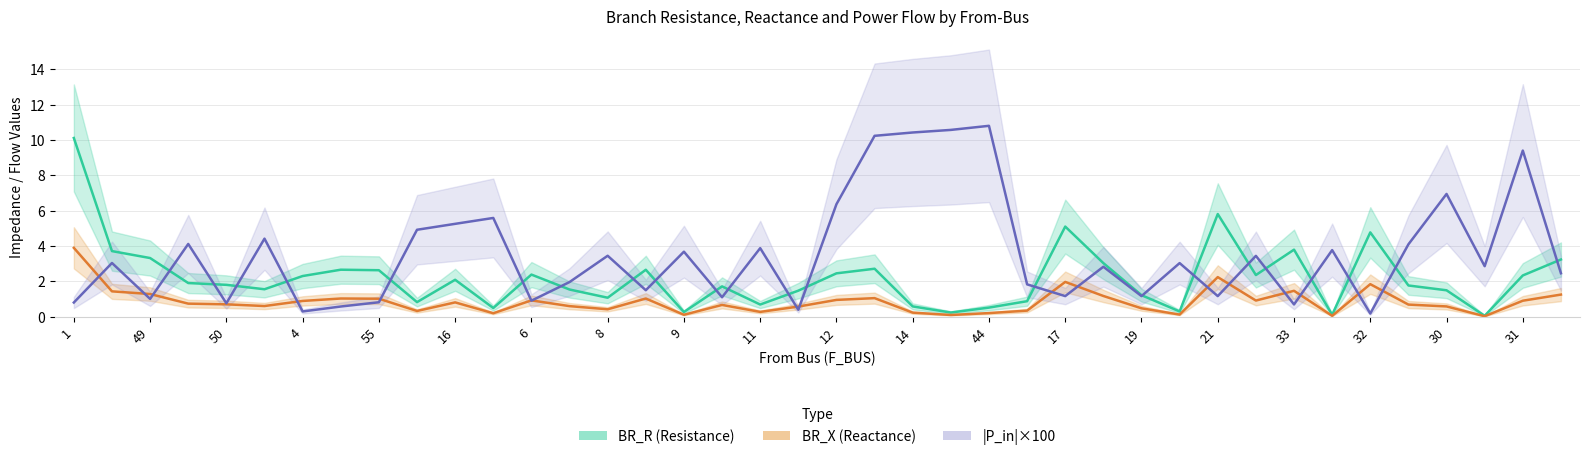

What are all the series names shown in the legend?

BR_R (Resistance), BR_X (Reactance), |P_in|×100